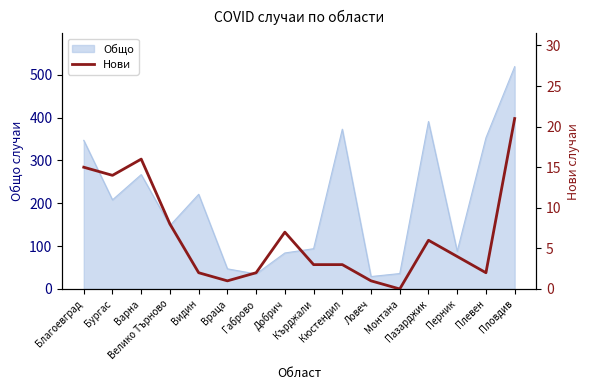

What is the lowest value of the Общо series?

29